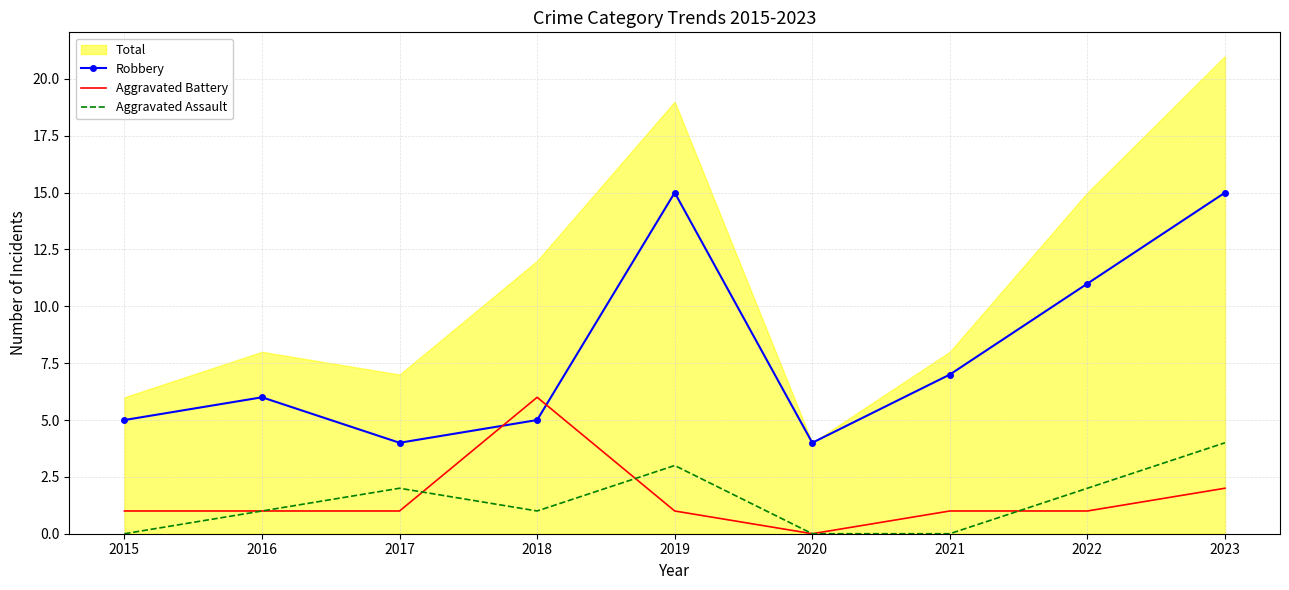

The value of Aggravated Assault at 2015 is -2. True or false?

False